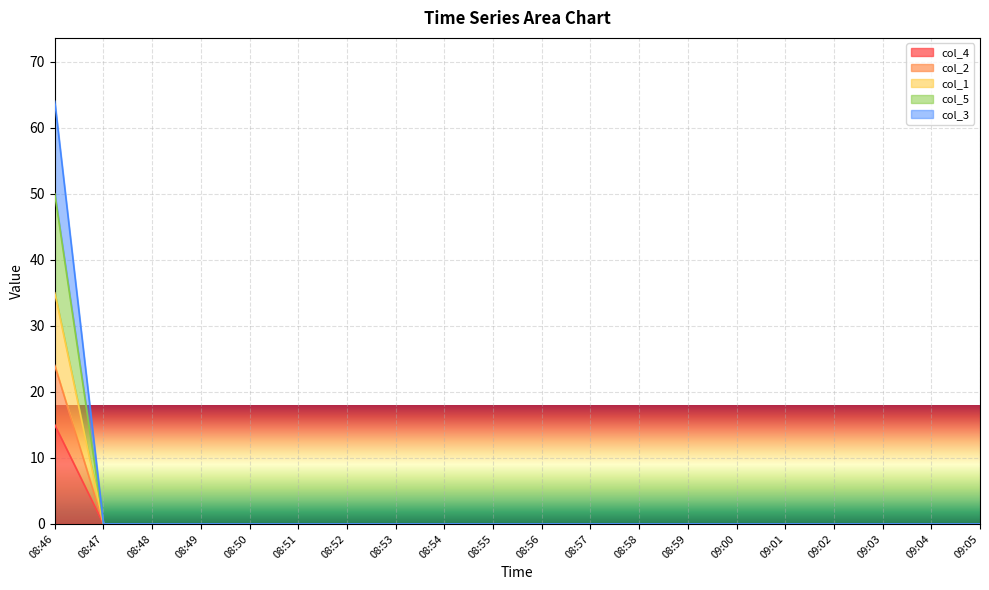

How many series are shown in this chart?

5